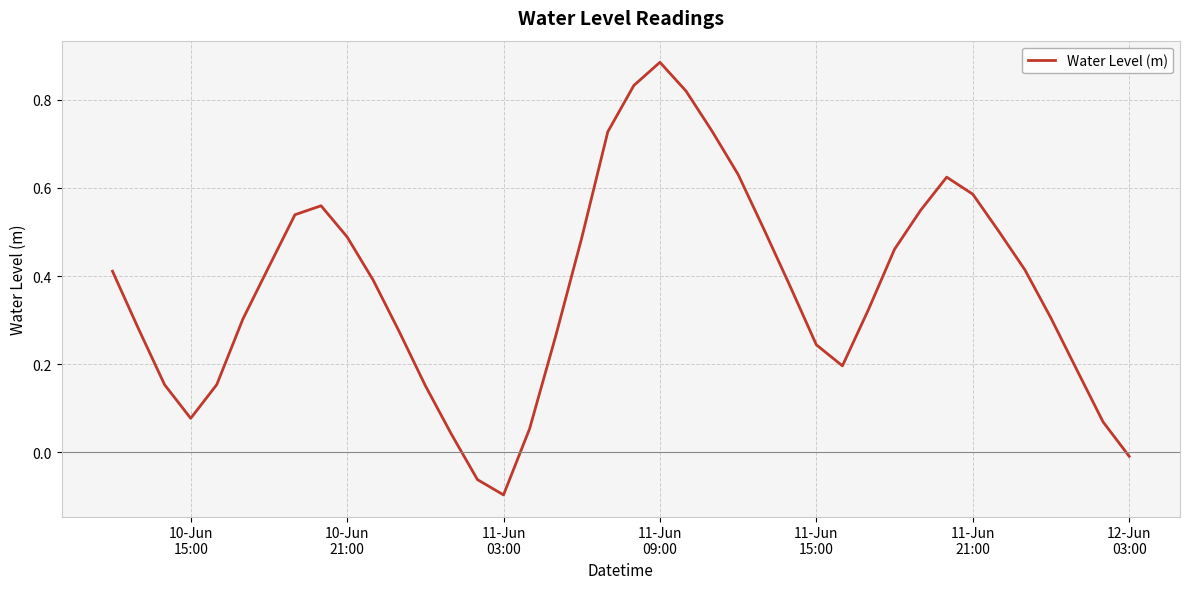

Does the chart have visible grid lines?

Yes